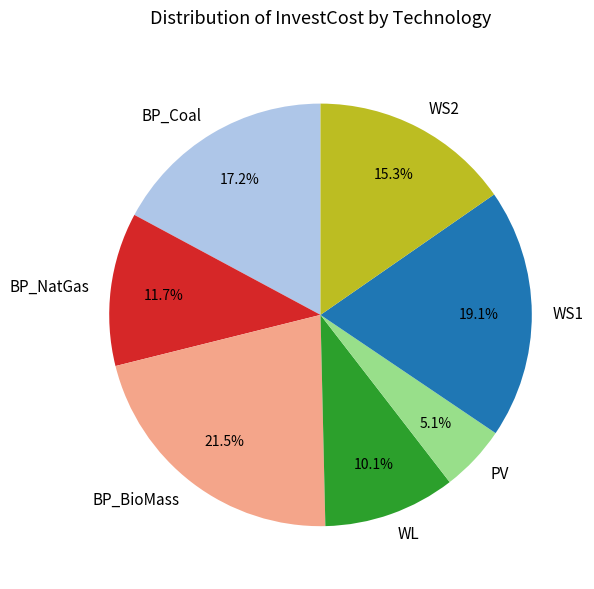

Is it true that WS2 is 24% of the pie?

False